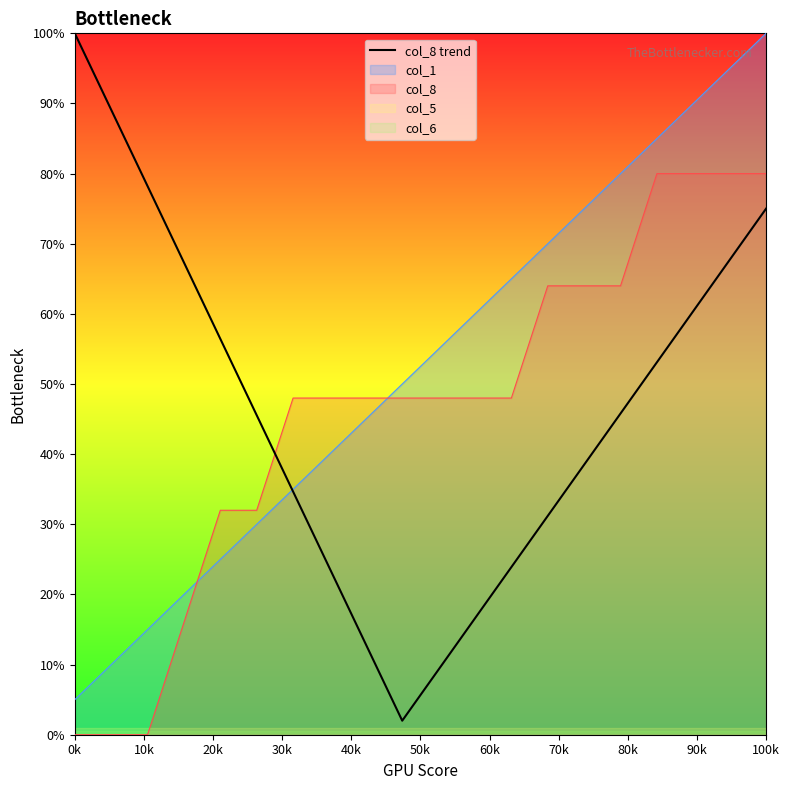

True or false: there are more than 0 points higher than both neighbors.

False